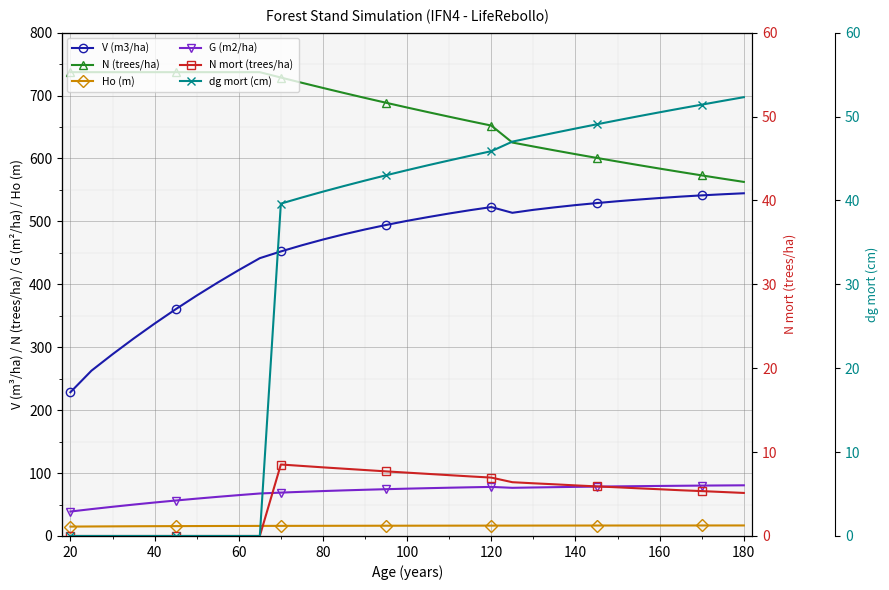

Is the value of N mort (trees/ha) at 13 greater than the value of G (m2/ha) at 0?

No